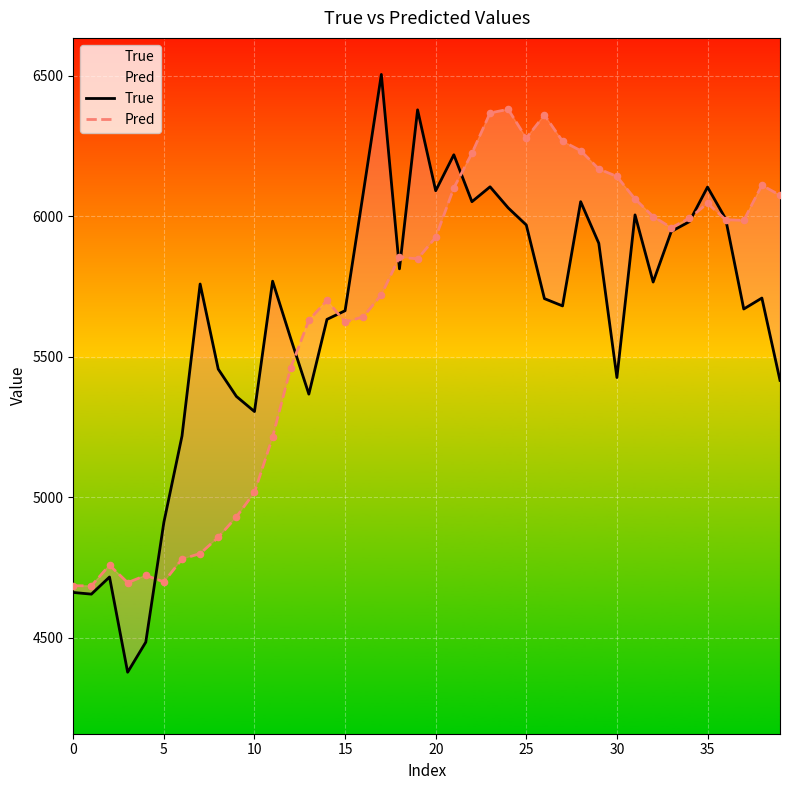

At which category is the sum across all series the highest?

23